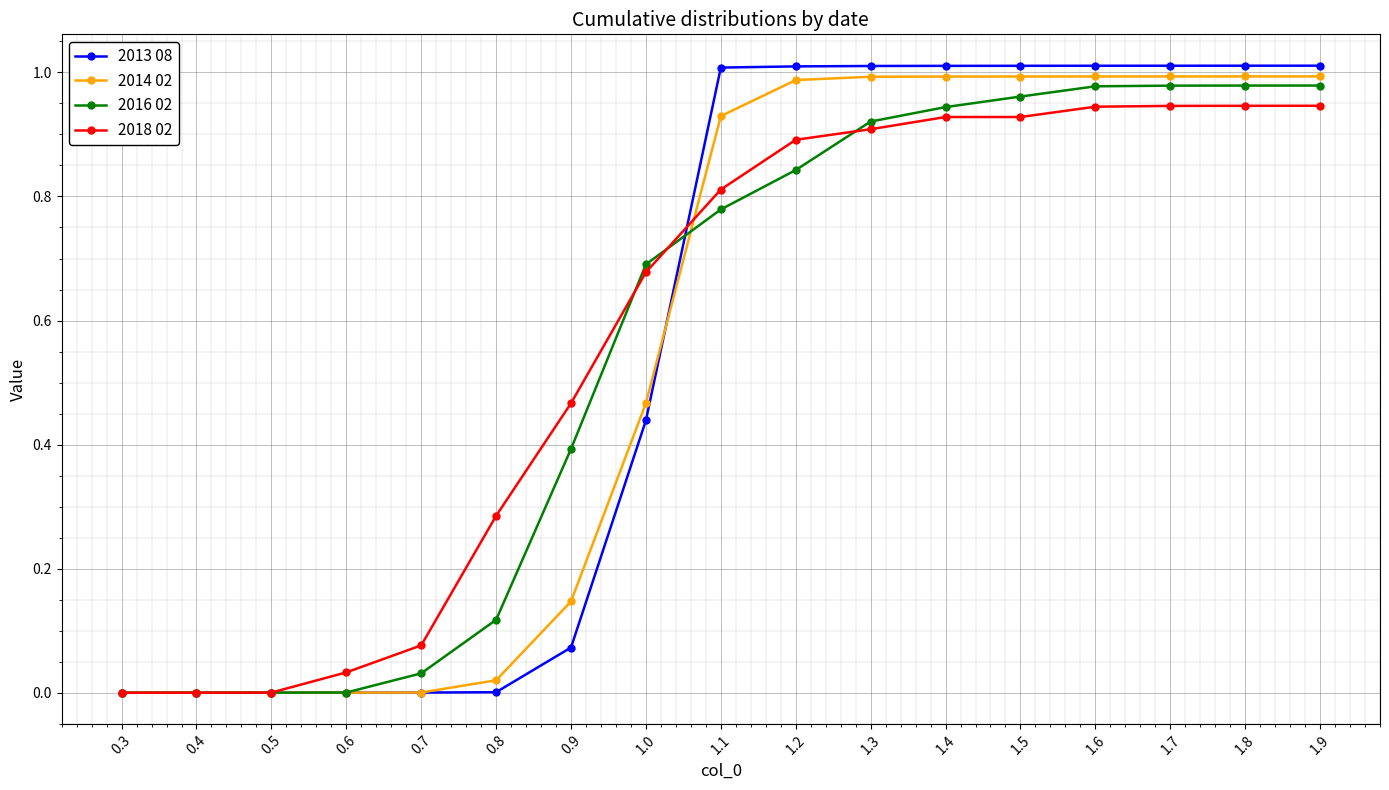

How many categories are shown in the chart?

17